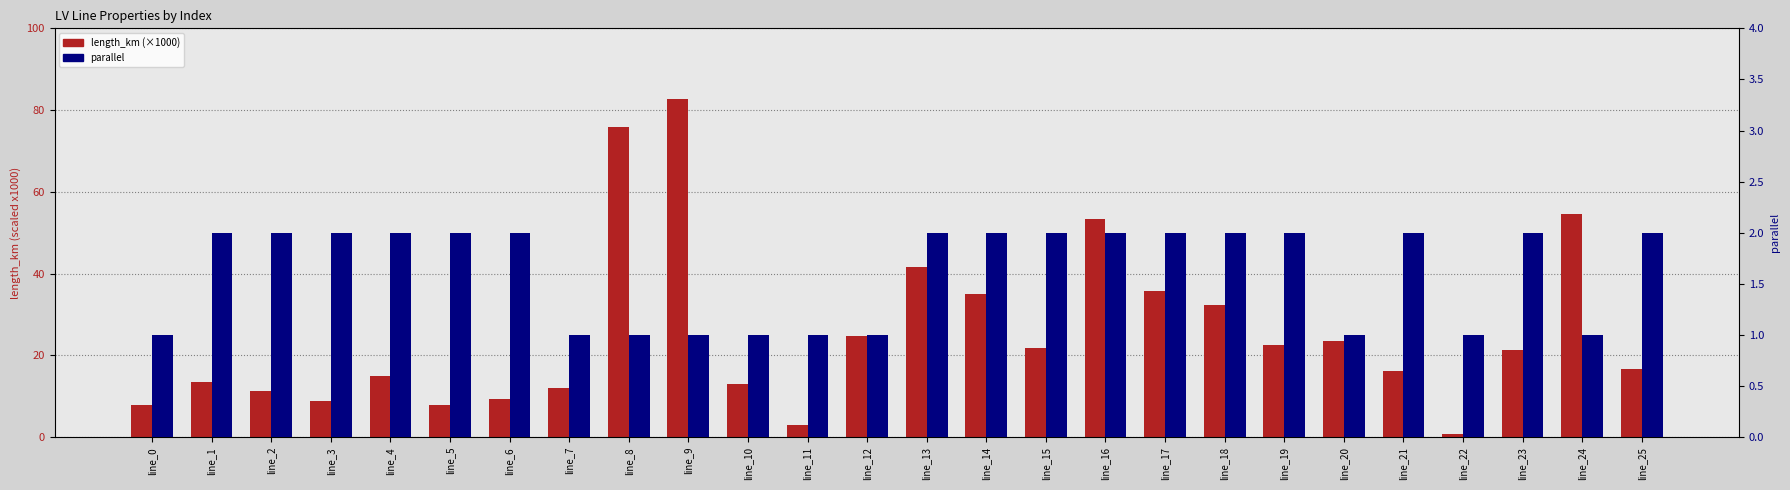

How many data points does each series have?

26